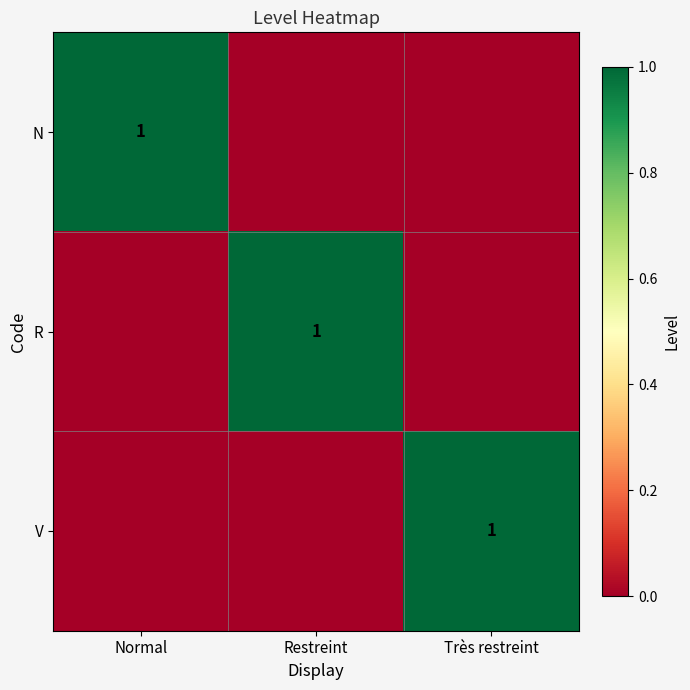

Between Très restreint and Restreint, which is larger?

Très restreint